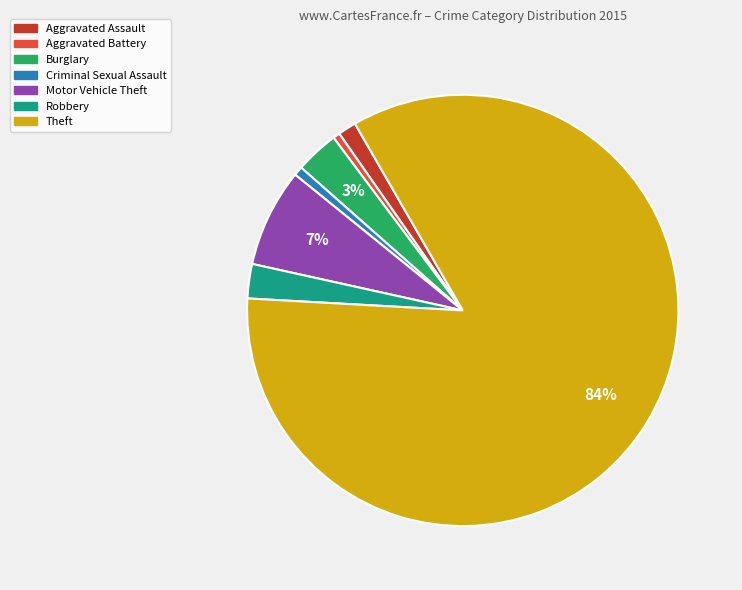

Is there any slice that represents more than half of the pie?

Yes